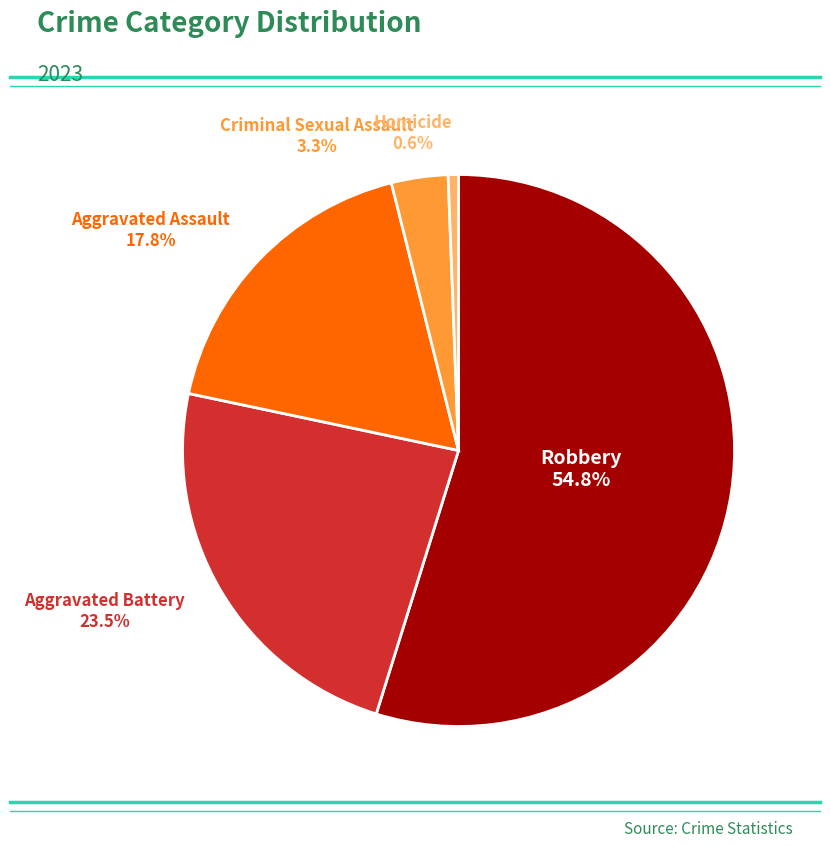

Is there a majority slice in this chart?

Yes